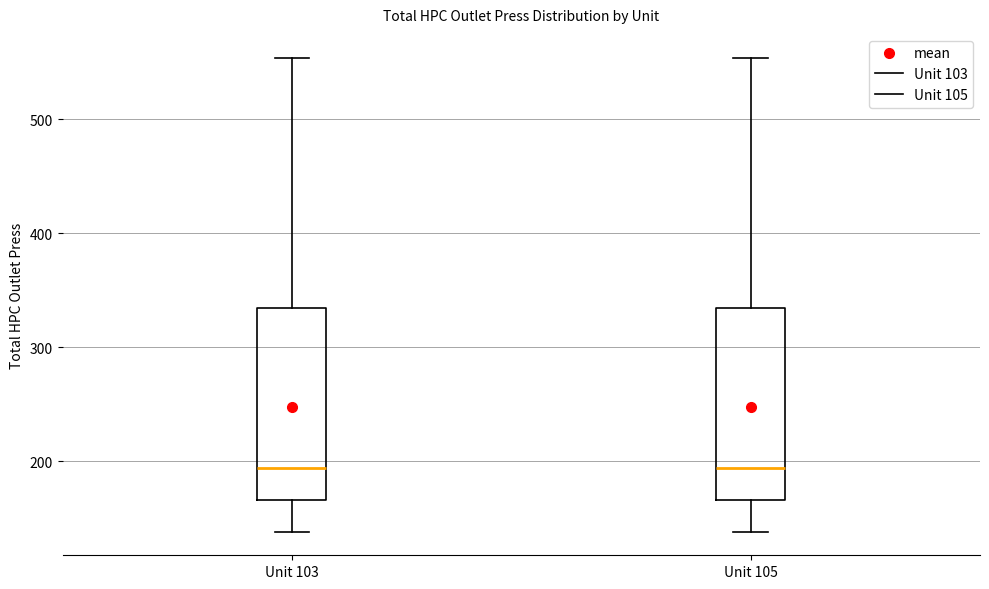

Reading left to right, read every box against the y-axis: the position of its median line, the range the box covers, and the ends of its whiskers. The values are not printed on the chart, so give them approximately, as read against the axis.

Unit 103: median 190, box 170 to 330, whiskers 140 to 550
Unit 105: median 190, box 170 to 330, whiskers 140 to 550